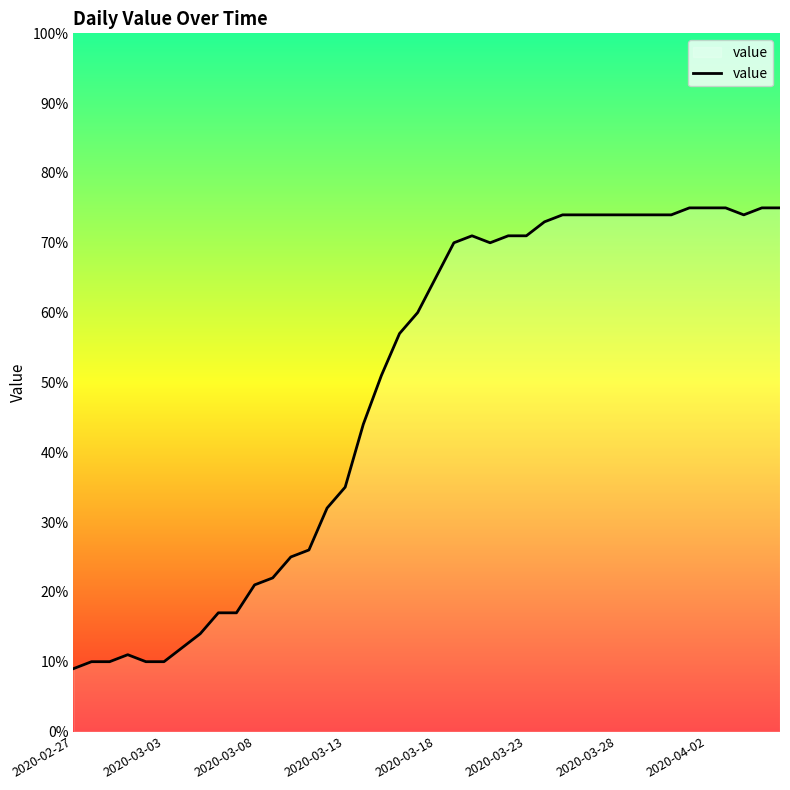

What is the minimum value shown in the chart?

9